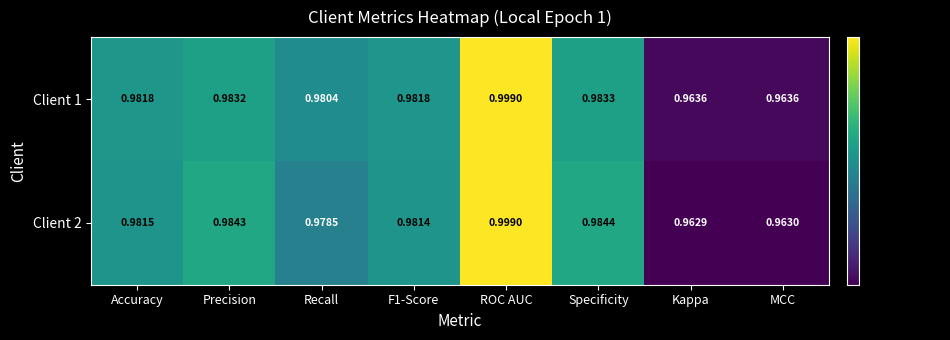

Which label corresponds to the smallest value in the chart?

Kappa